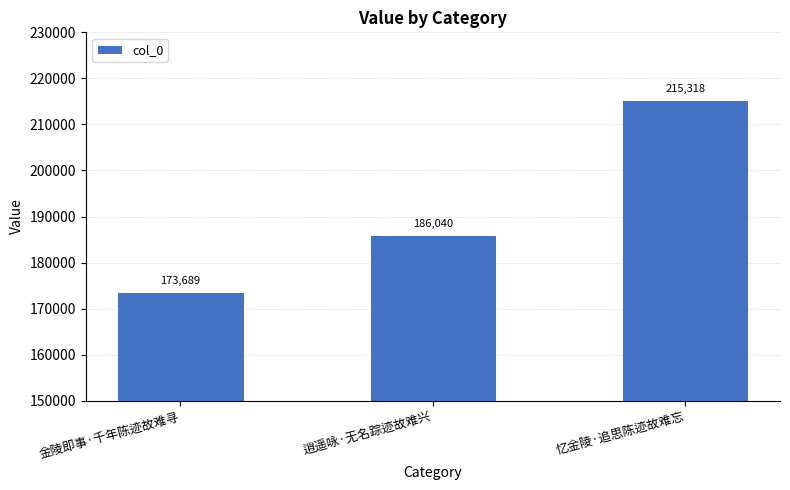

How many distinct data groups are displayed?

1